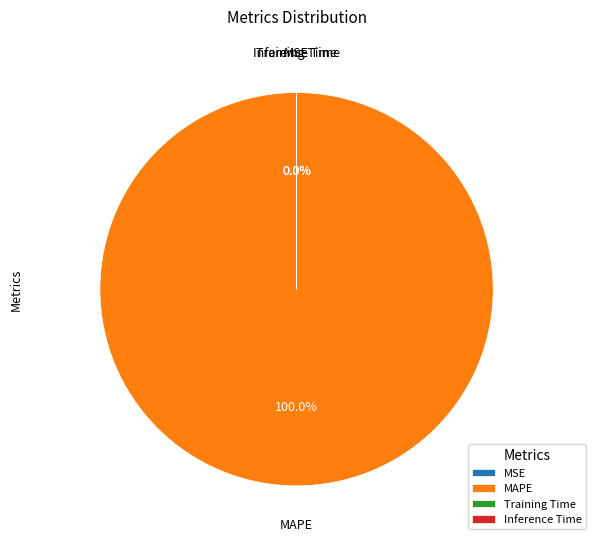

What is the largest slice in the pie chart?

MAPE